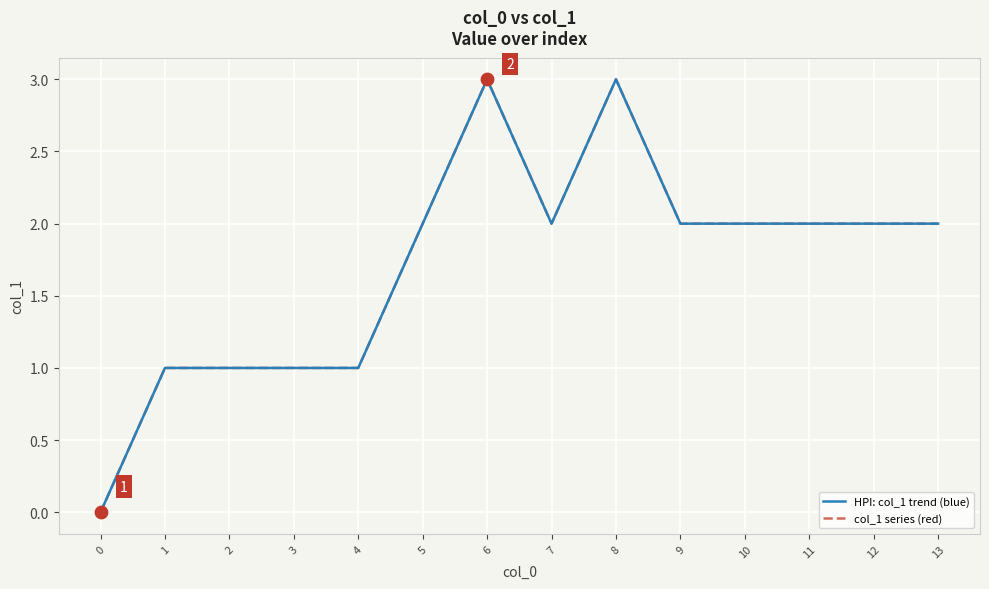

Is this an area chart (filled region under the line)?

No